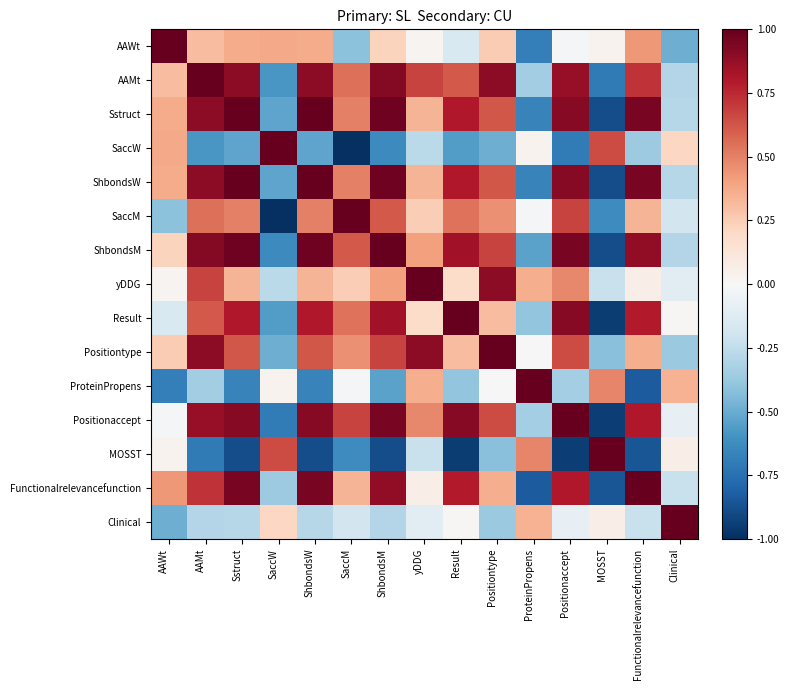

Reading left to right, what are all the values shown in this chart?

AAWt: AAWt=1.0	AAMt=0.3	Sstruct=0.4	SaccW=0.4	ShbondsW=0.4	SaccM=-0.4	ShbondsM=0.2	yDDG=0.0	Result=-0.2	Positiontype=0.3	ProteinPropens=-0.7	Positionaccept=-0.0	MOSST=0.0	Functionalrelevancefunction=0.4	Clinical=-0.5
AAMt: AAWt=0.3	AAMt=1.0	Sstruct=0.9	SaccW=-0.6	ShbondsW=0.9	SaccM=0.6	ShbondsM=0.9	yDDG=0.7	Result=0.6	Positiontype=0.9	ProteinPropens=-0.3	Positionaccept=0.9	MOSST=-0.7	Functionalrelevancefunction=0.7	Clinical=-0.3
Sstruct: AAWt=0.4	AAMt=0.9	Sstruct=1.0	SaccW=-0.5	ShbondsW=1.0	SaccM=0.5	ShbondsM=1.0	yDDG=0.3	Result=0.8	Positiontype=0.6	ProteinPropens=-0.7	Positionaccept=0.9	MOSST=-0.9	Functionalrelevancefunction=1.0	Clinical=-0.3
SaccW: AAWt=0.4	AAMt=-0.6	Sstruct=-0.5	SaccW=1.0	ShbondsW=-0.5	SaccM=-1.0	ShbondsM=-0.6	yDDG=-0.3	Result=-0.6	Positiontype=-0.5	ProteinPropens=0.0	Positionaccept=-0.7	MOSST=0.7	Functionalrelevancefunction=-0.4	Clinical=0.2
ShbondsW: AAWt=0.4	AAMt=0.9	Sstruct=1.0	SaccW=-0.5	ShbondsW=1.0	SaccM=0.5	ShbondsM=1.0	yDDG=0.3	Result=0.8	Positiontype=0.6	ProteinPropens=-0.7	Positionaccept=0.9	MOSST=-0.9	Functionalrelevancefunction=1.0	Clinical=-0.3
SaccM: AAWt=-0.4	AAMt=0.6	Sstruct=0.5	SaccW=-1.0	ShbondsW=0.5	SaccM=1.0	ShbondsM=0.6	yDDG=0.2	Result=0.5	Positiontype=0.5	ProteinPropens=-0.0	Positionaccept=0.7	MOSST=-0.6	Functionalrelevancefunction=0.3	Clinical=-0.2
ShbondsM: AAWt=0.2	AAMt=0.9	Sstruct=1.0	SaccW=-0.6	ShbondsW=1.0	SaccM=0.6	ShbondsM=1.0	yDDG=0.4	Result=0.8	Positiontype=0.7	ProteinPropens=-0.5	Positionaccept=1.0	MOSST=-0.9	Functionalrelevancefunction=0.9	Clinical=-0.3
yDDG: AAWt=0.0	AAMt=0.7	Sstruct=0.3	SaccW=-0.3	ShbondsW=0.3	SaccM=0.2	ShbondsM=0.4	yDDG=1.0	Result=0.2	Positiontype=0.9	ProteinPropens=0.4	Positionaccept=0.5	MOSST=-0.2	Functionalrelevancefunction=0.1	Clinical=-0.1
Result: AAWt=-0.2	AAMt=0.6	Sstruct=0.8	SaccW=-0.6	ShbondsW=0.8	SaccM=0.5	ShbondsM=0.8	yDDG=0.2	Result=1.0	Positiontype=0.3	ProteinPropens=-0.4	Positionaccept=0.9	MOSST=-0.9	Functionalrelevancefunction=0.8	Clinical=0.0
Positiontype: AAWt=0.3	AAMt=0.9	Sstruct=0.6	SaccW=-0.5	ShbondsW=0.6	SaccM=0.5	ShbondsM=0.7	yDDG=0.9	Result=0.3	Positiontype=1.0	ProteinPropens=0.0	Positionaccept=0.6	MOSST=-0.4	Functionalrelevancefunction=0.4	Clinical=-0.4
ProteinPropens: AAWt=-0.7	AAMt=-0.3	Sstruct=-0.7	SaccW=0.0	ShbondsW=-0.7	SaccM=-0.0	ShbondsM=-0.5	yDDG=0.4	Result=-0.4	Positiontype=0.0	ProteinPropens=1.0	Positionaccept=-0.3	MOSST=0.5	Functionalrelevancefunction=-0.8	Clinical=0.3
Positionaccept: AAWt=-0.0	AAMt=0.9	Sstruct=0.9	SaccW=-0.7	ShbondsW=0.9	SaccM=0.7	ShbondsM=1.0	yDDG=0.5	Result=0.9	Positiontype=0.6	ProteinPropens=-0.3	Positionaccept=1.0	MOSST=-0.9	Functionalrelevancefunction=0.8	Clinical=-0.1
MOSST: AAWt=0.0	AAMt=-0.7	Sstruct=-0.9	SaccW=0.7	ShbondsW=-0.9	SaccM=-0.6	ShbondsM=-0.9	yDDG=-0.2	Result=-0.9	Positiontype=-0.4	ProteinPropens=0.5	Positionaccept=-0.9	MOSST=1.0	Functionalrelevancefunction=-0.9	Clinical=0.1
Functionalrelevancefunction: AAWt=0.4	AAMt=0.7	Sstruct=1.0	SaccW=-0.4	ShbondsW=1.0	SaccM=0.3	ShbondsM=0.9	yDDG=0.1	Result=0.8	Positiontype=0.4	ProteinPropens=-0.8	Positionaccept=0.8	MOSST=-0.9	Functionalrelevancefunction=1.0	Clinical=-0.2
Clinical: AAWt=-0.5	AAMt=-0.3	Sstruct=-0.3	SaccW=0.2	ShbondsW=-0.3	SaccM=-0.2	ShbondsM=-0.3	yDDG=-0.1	Result=0.0	Positiontype=-0.4	ProteinPropens=0.3	Positionaccept=-0.1	MOSST=0.1	Functionalrelevancefunction=-0.2	Clinical=1.0